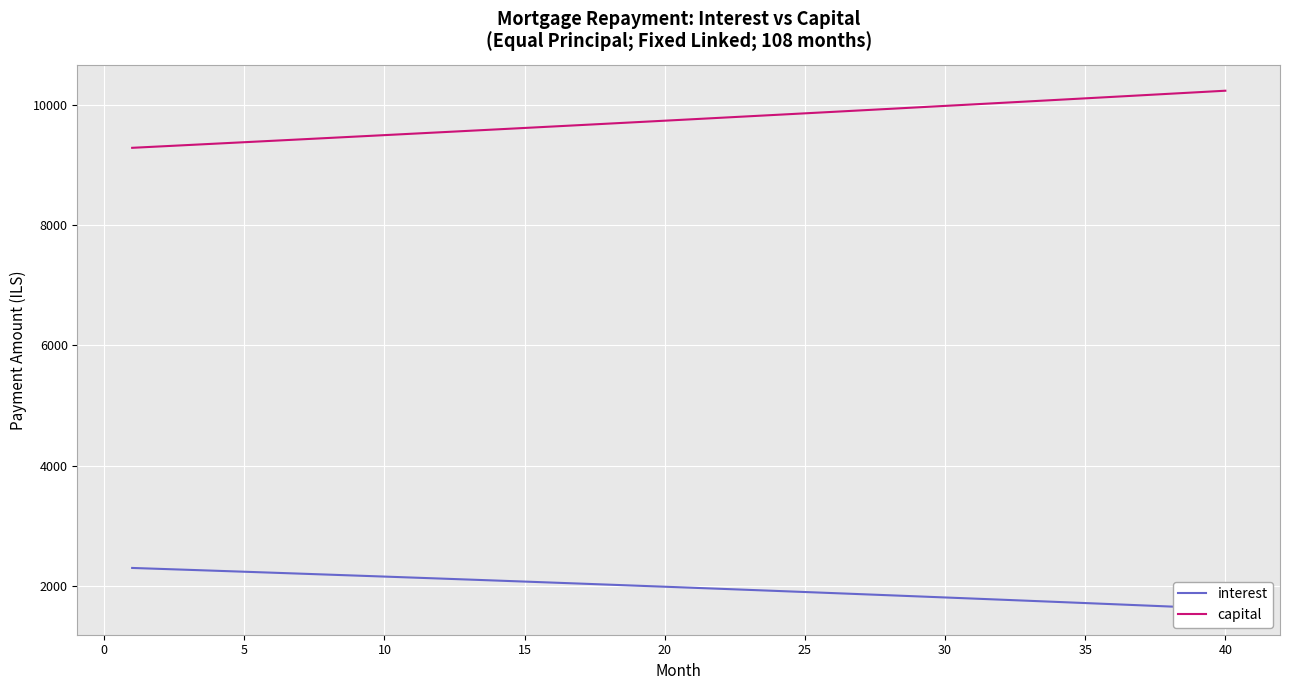

What is the maximum value for capital?

10231.8